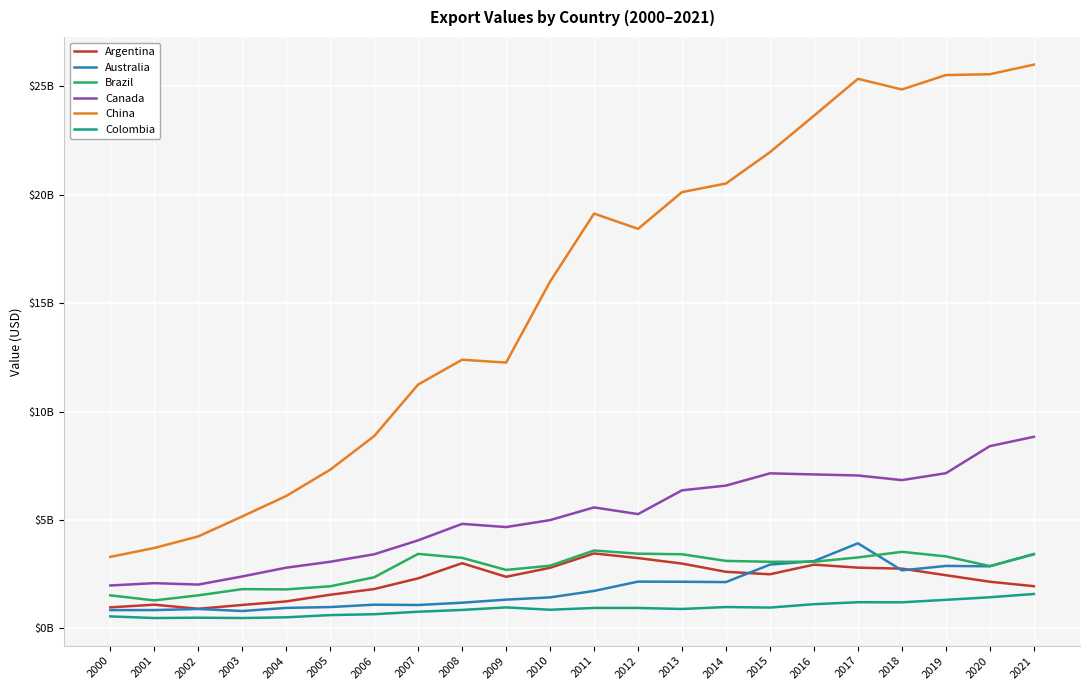

What are all the series names shown in the legend?

Argentina, Australia, Brazil, Canada, China, Colombia